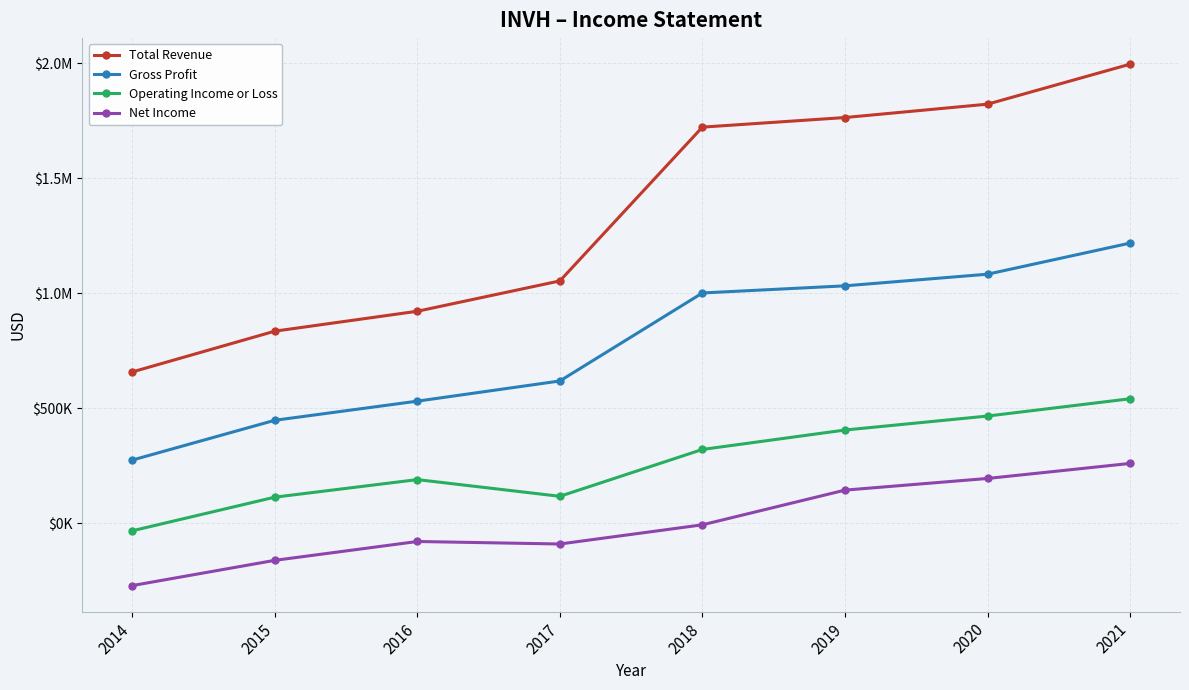

Is the value of Net Income at 2017 greater than the value of Gross Profit at 2017?

No